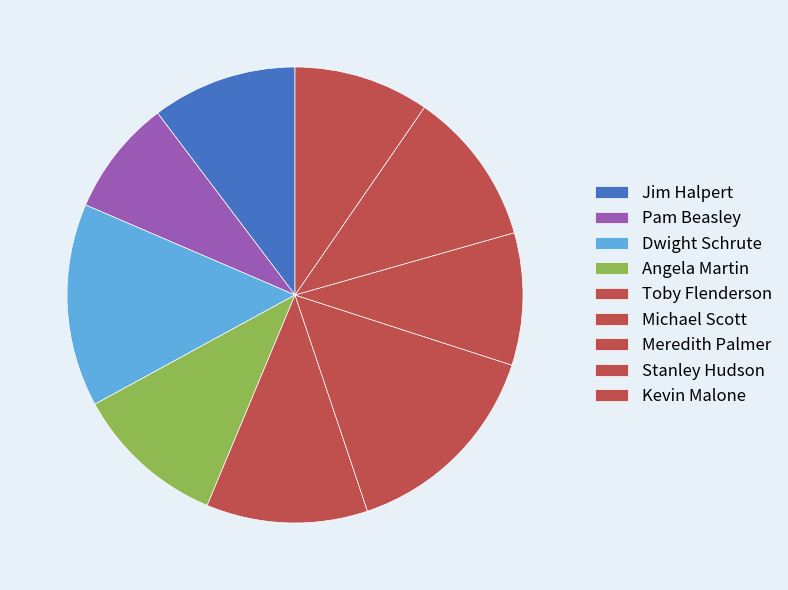

True or false: Angela Martin accounts for 11% of the total.

True